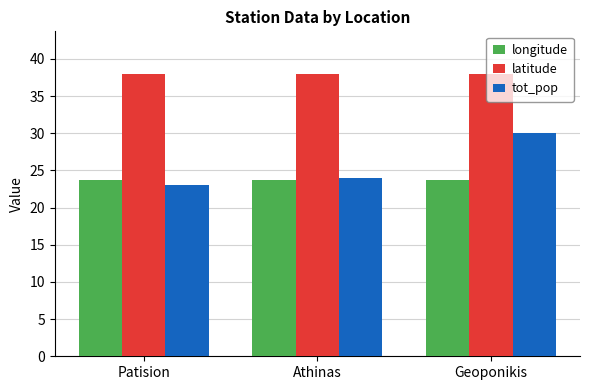

What is the approximate value of latitude at Geoponikis?

38.0